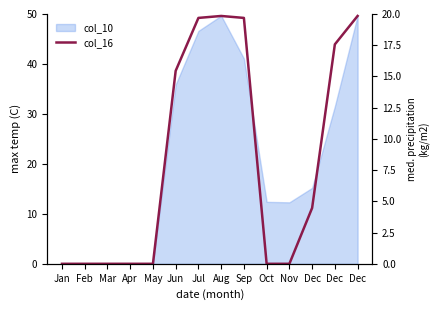

List the labels in order of value, largest first.

Aug, Dec, Jul, Sep, Dec, Jun, Dec, Jan, Feb, Mar, Apr, May, Oct, Nov